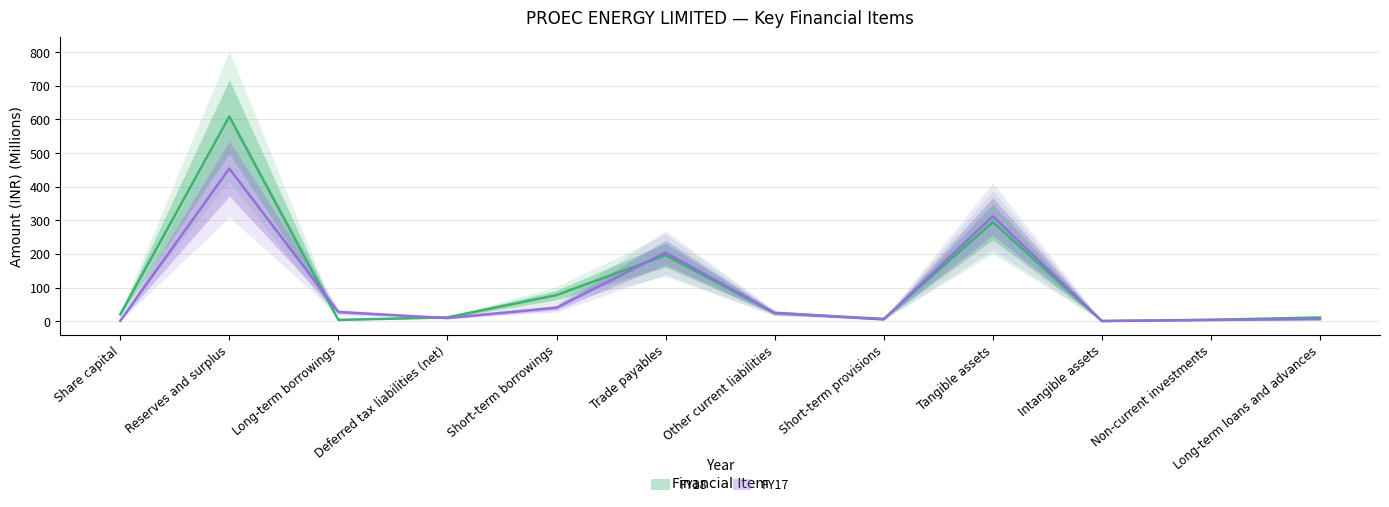

At which category is the sum across all series the highest?

Reserves and surplus